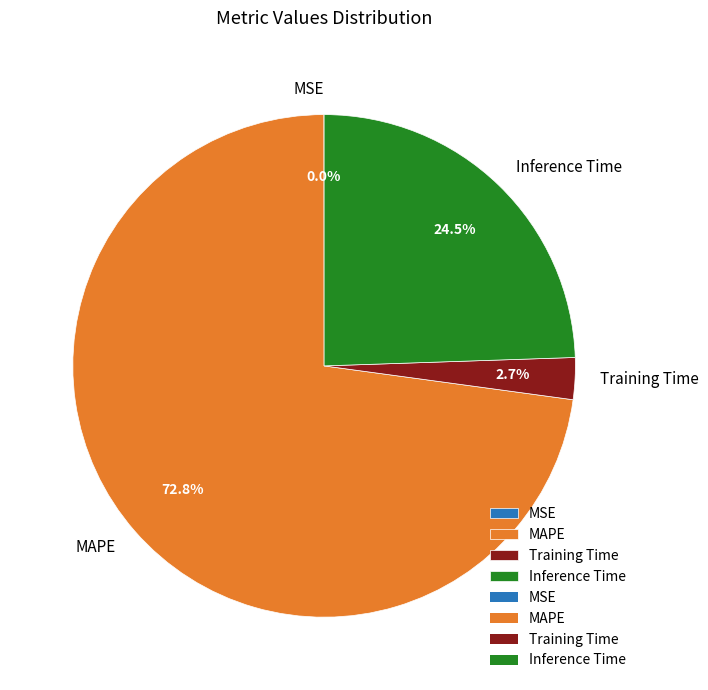

To the nearest percent, what is the difference between the Training Time and Inference Time slice percentages?

22%